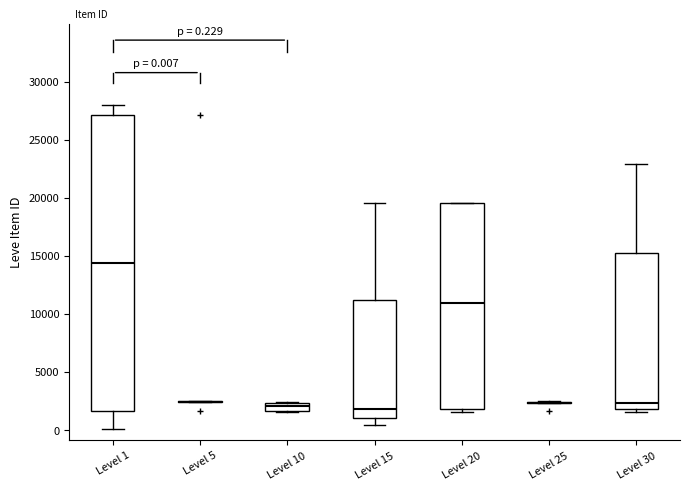

Which box is the tallest, from its lower edge to its upper edge?

Level 1